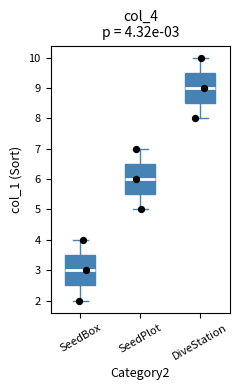

Which box has the lowest median line?

SeedBox